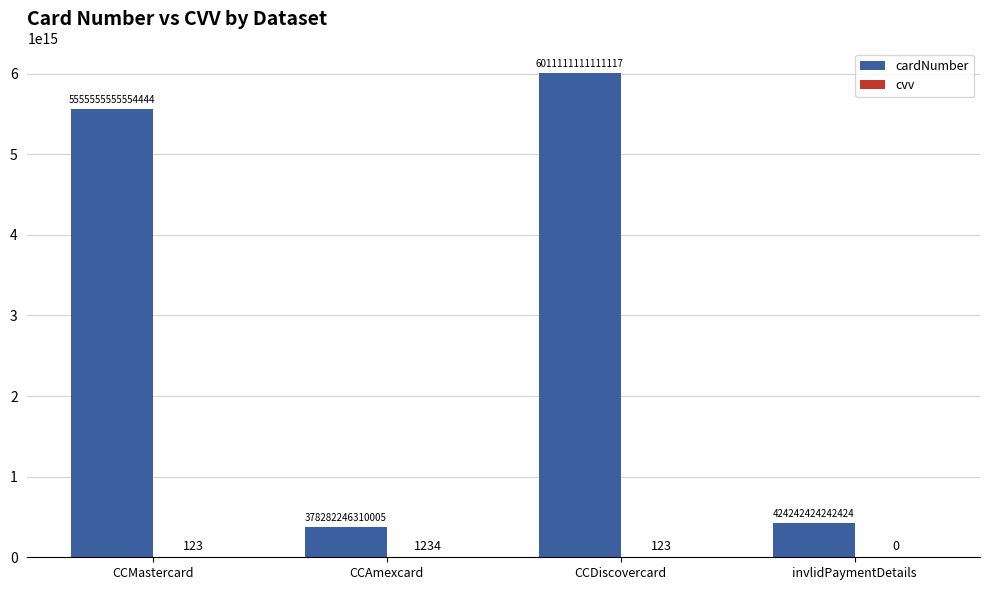

True or false: cardNumber has a value of 424242424242424 at invlidPaymentDetails.

True